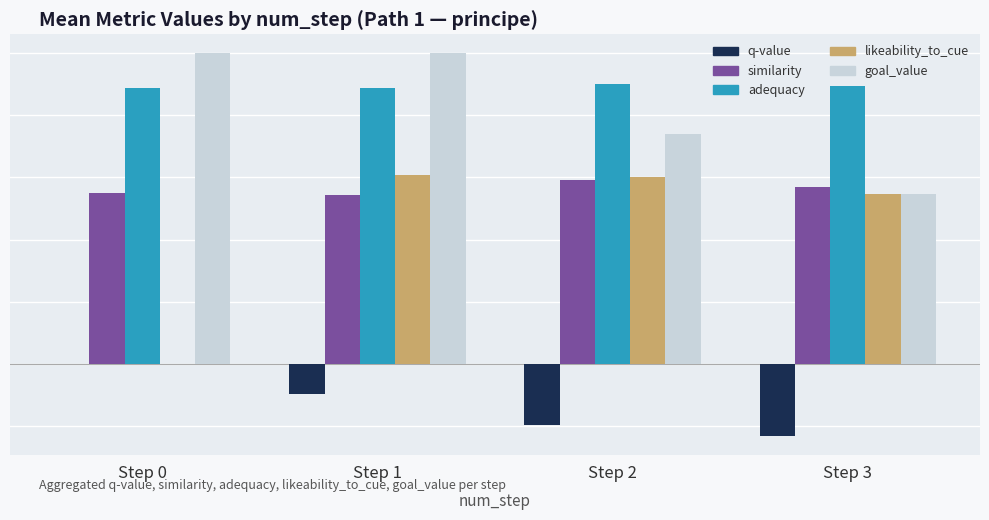

Are the bars horizontal?

No